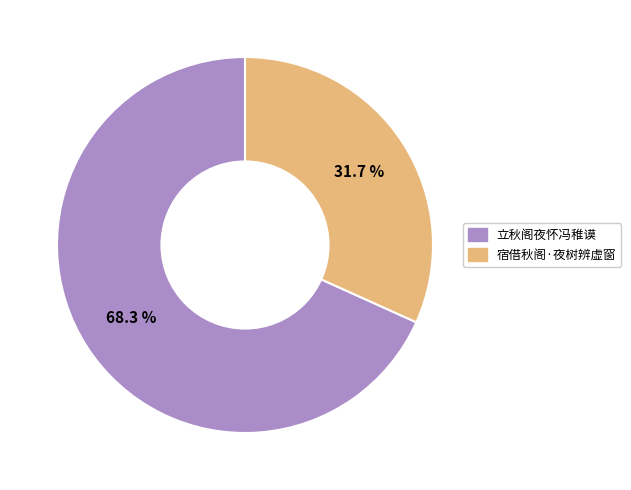

What is the largest slice in the pie chart?

立秋阁夜怀冯稚谟